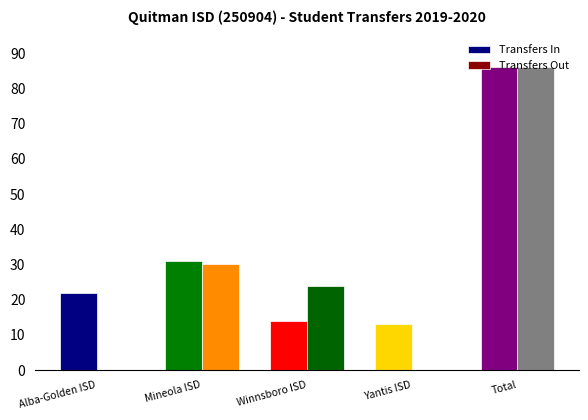

At which category is the sum across all series the highest?

Total